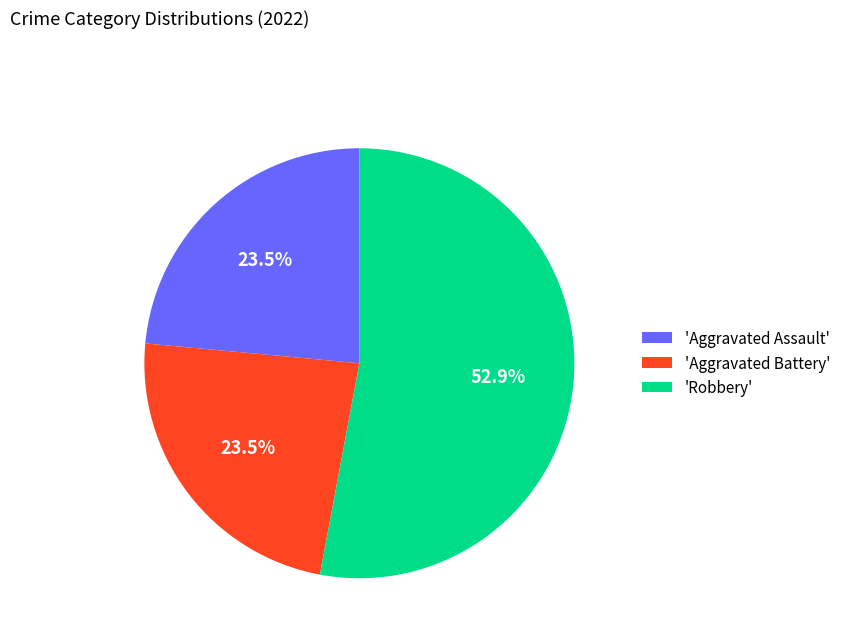

How many slices are in this pie chart?

3